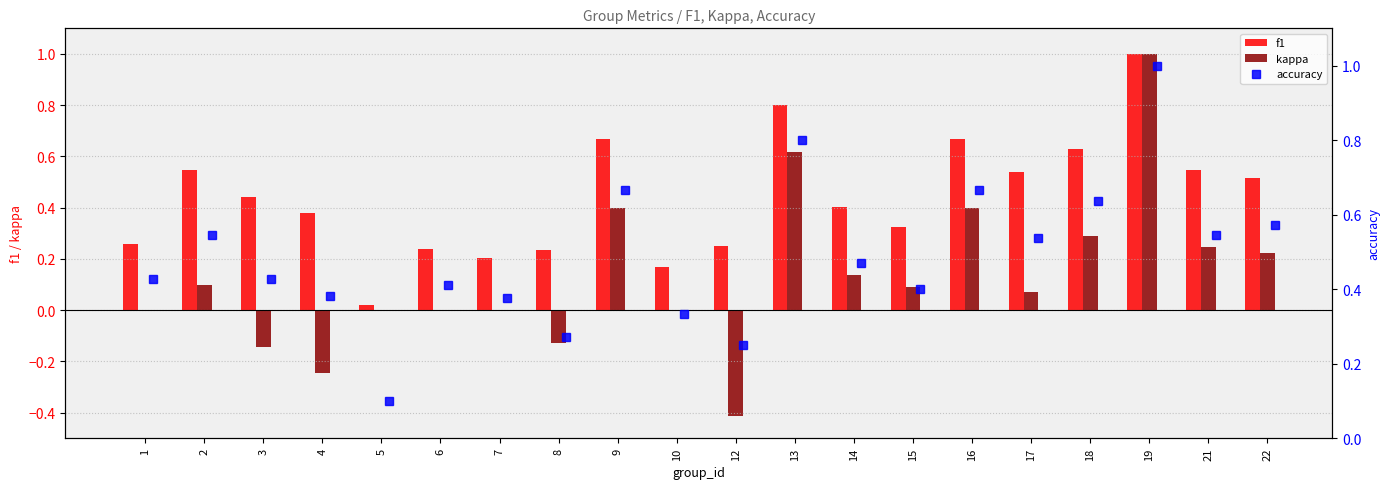

At which label does kappa first exceed 0?

2